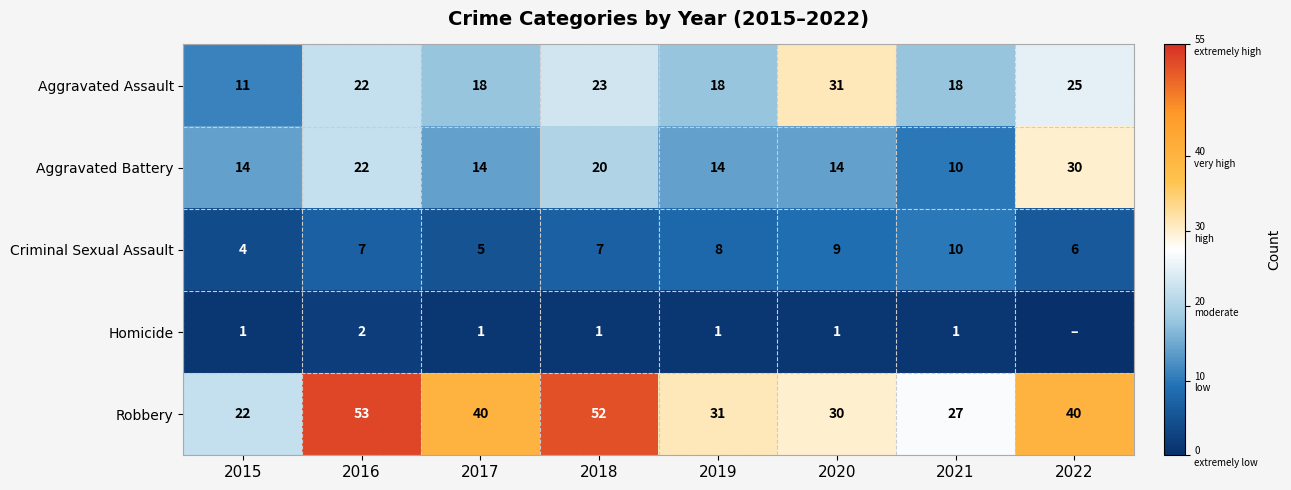

What is the maximum value shown in the chart?

53